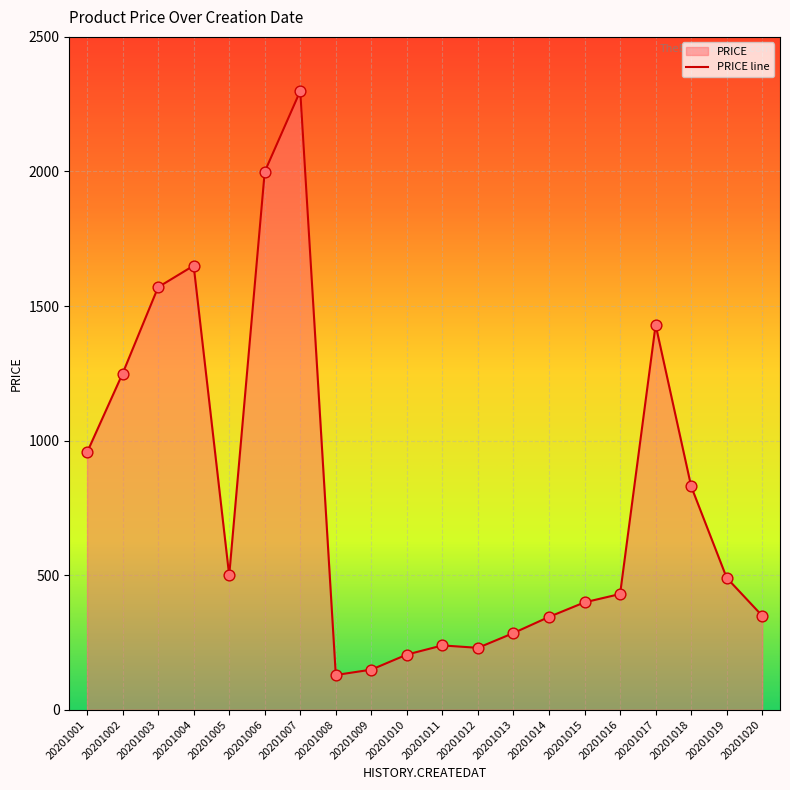

What is the change in value from 20201013 to 20201015?

+114